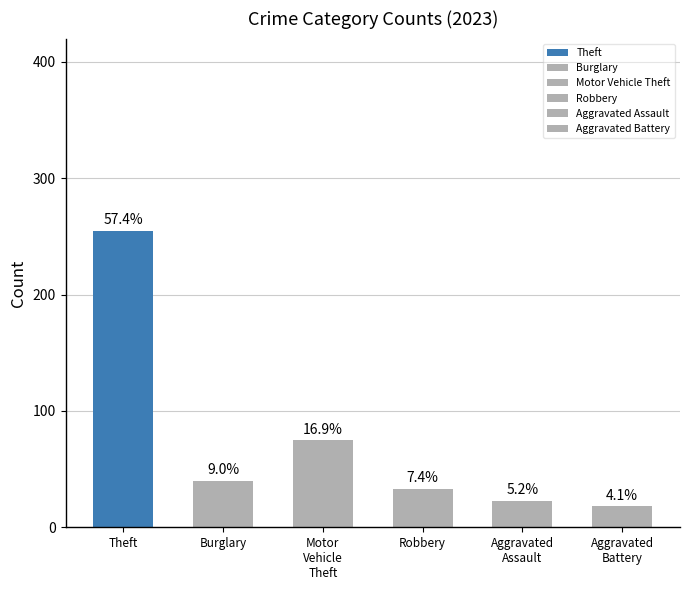

Does the chart contain any negative values?

No